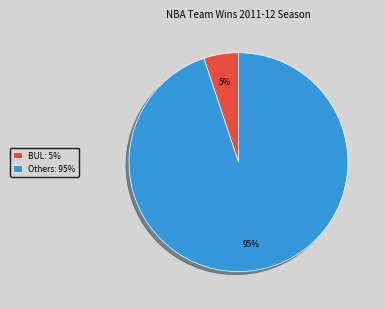

The BUL: 5% slice represents 15% of the pie. True or false?

False